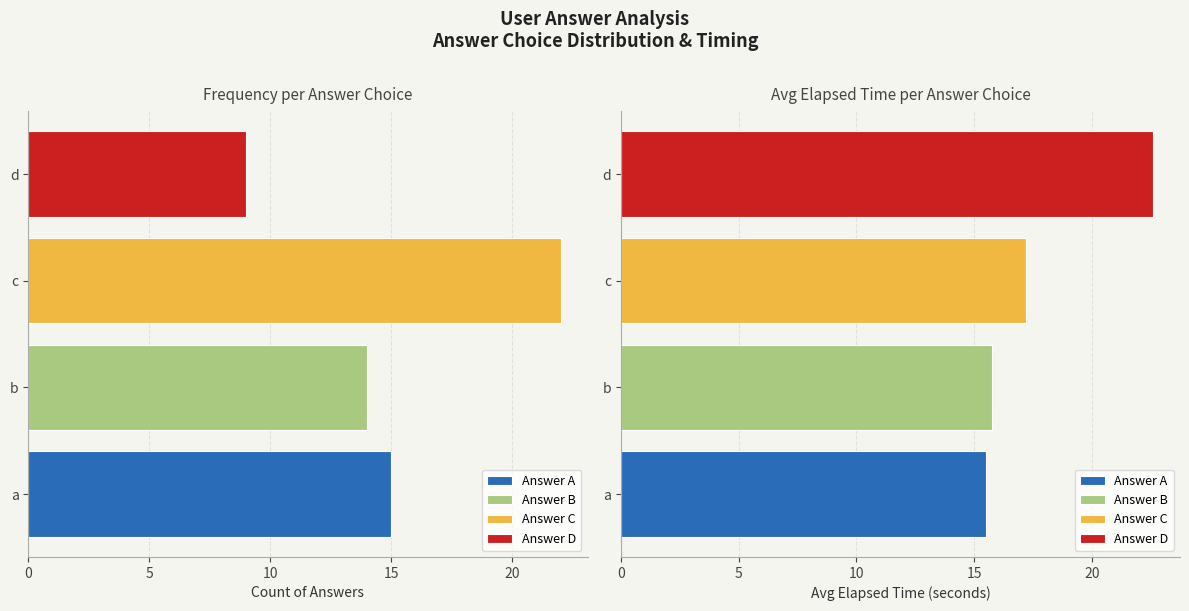

The value of b at 6 is 7. True or false?

False